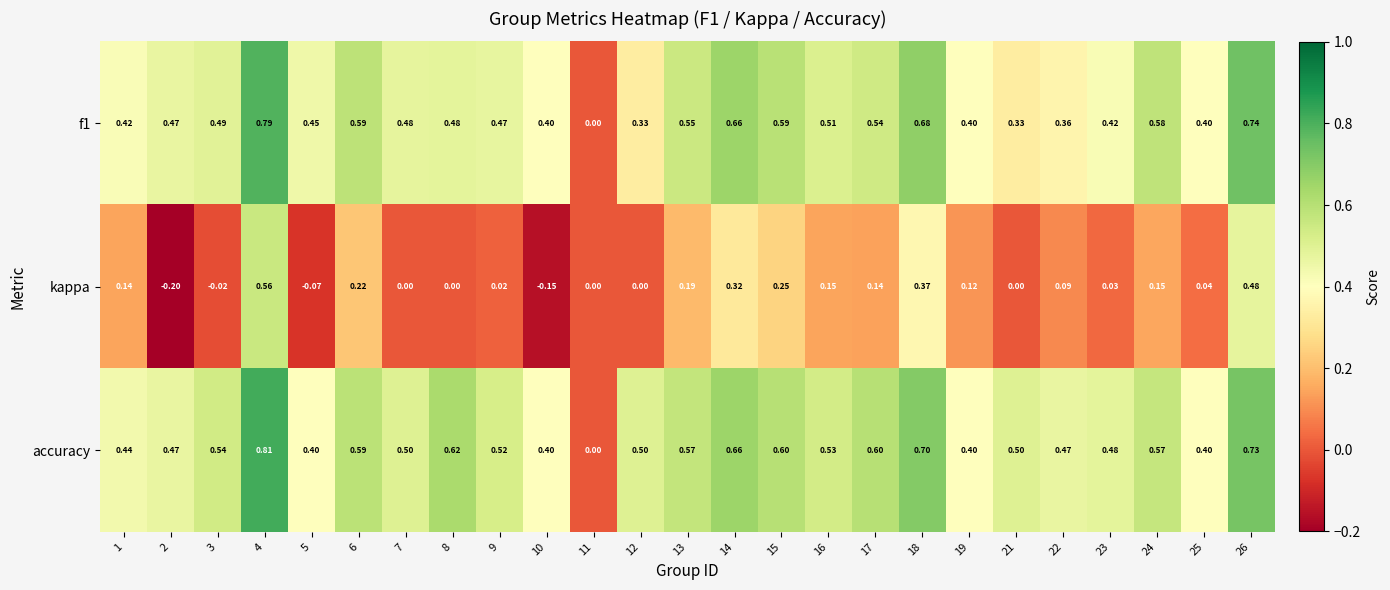

Which series has the largest total across all categories?

accuracy